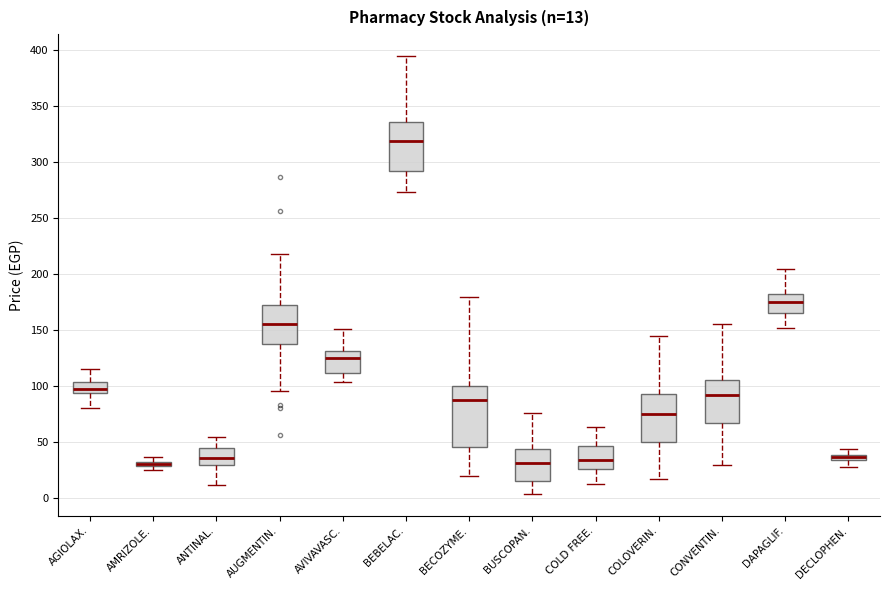

Comparing the boxes themselves (not the whiskers), which one is the tallest?

BECOZYME.